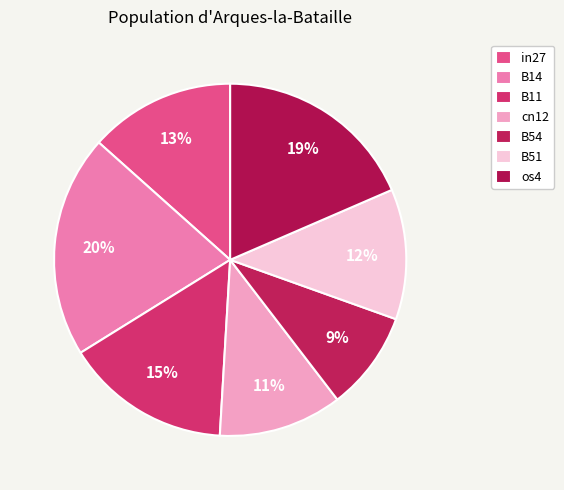

Rank the categories by value from highest to lowest.

B14, os4, B11, in27, B51, cn12, B54